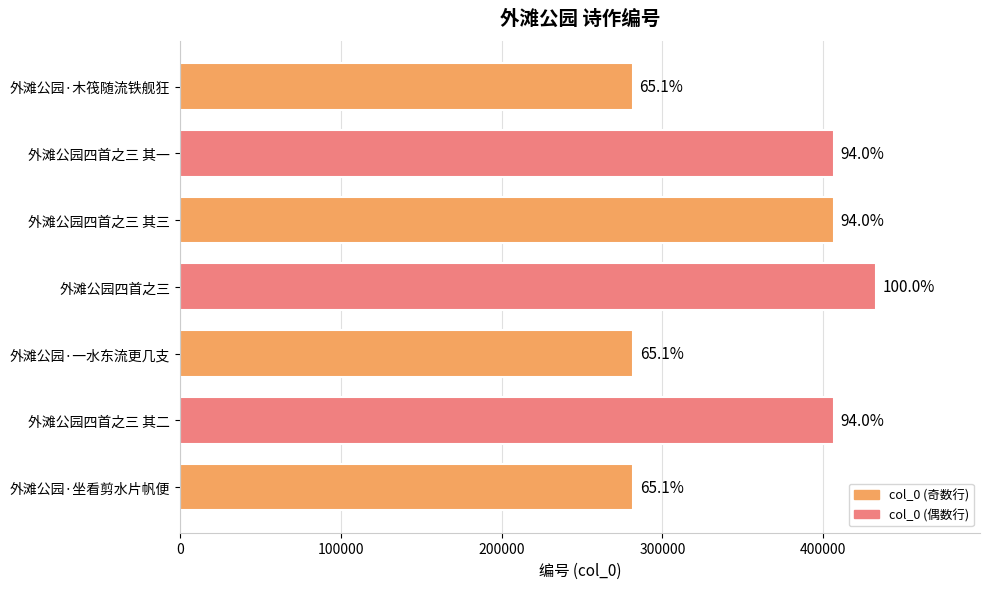

Are the bars horizontal?

Yes